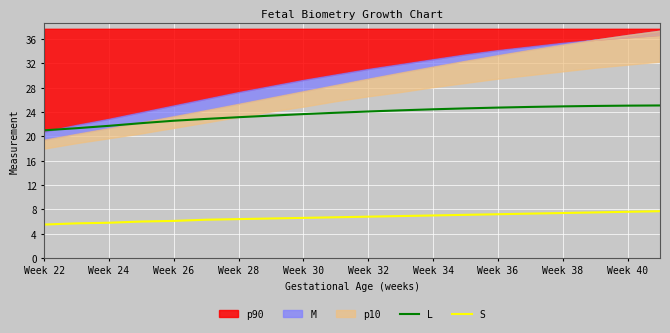

The L series shows 24.1 at Week 32. True or false?

True